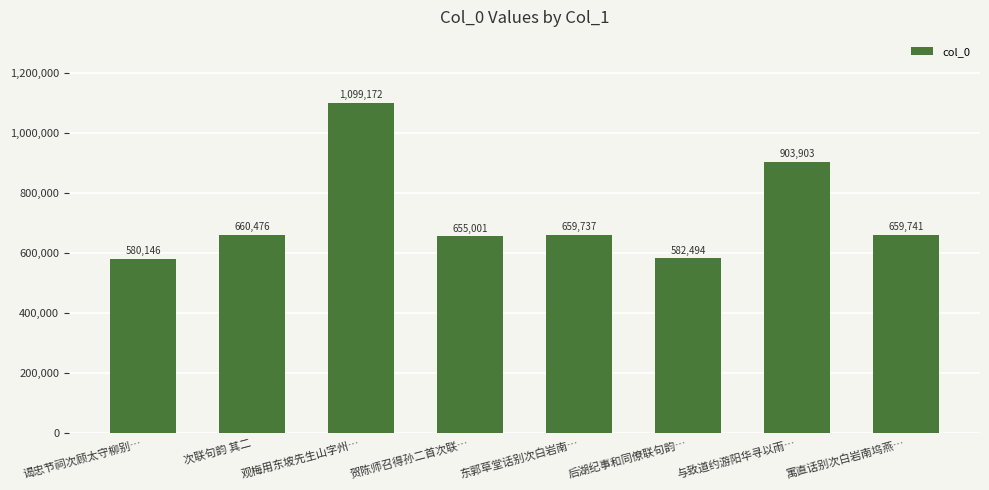

What is the change in value from 贺陈师召得孙二首次联… to 东郭草堂话别次白岩南…?

+4736